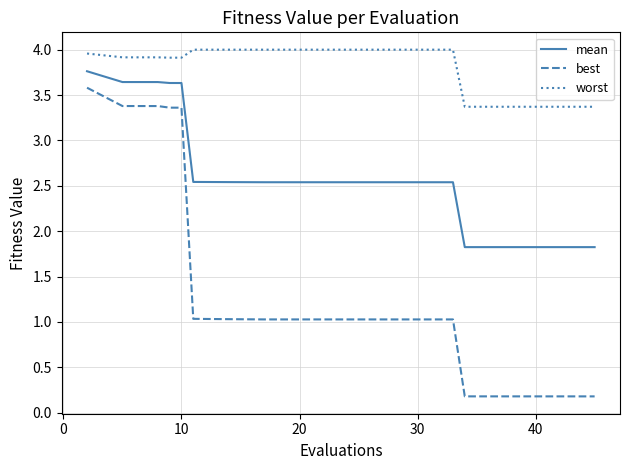

Which series has the largest total across all categories?

worst